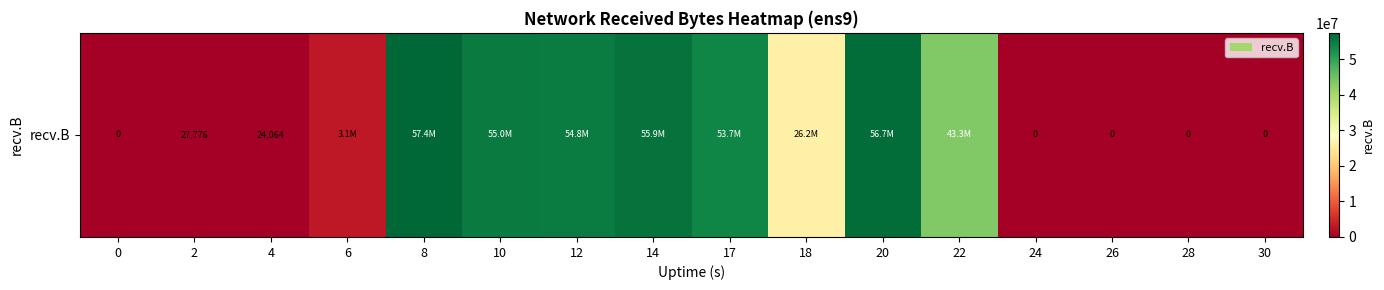

Reading left to right, transcribe all the data shown in this chart.

0=0	2=27776	4=24064	6=3129375	8=57394704	10=55021947	12=54770615	14=55921065	17=53713043	18=26154756	20=56663007	22=43310884	24=0	26=0	28=0	30=0